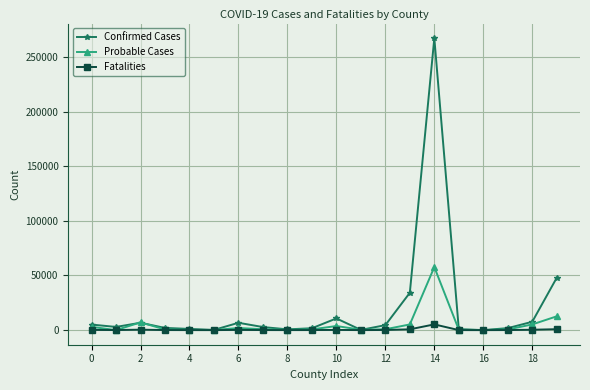

True or false: Confirmed Cases has more than 1 points higher than both neighbors.

True